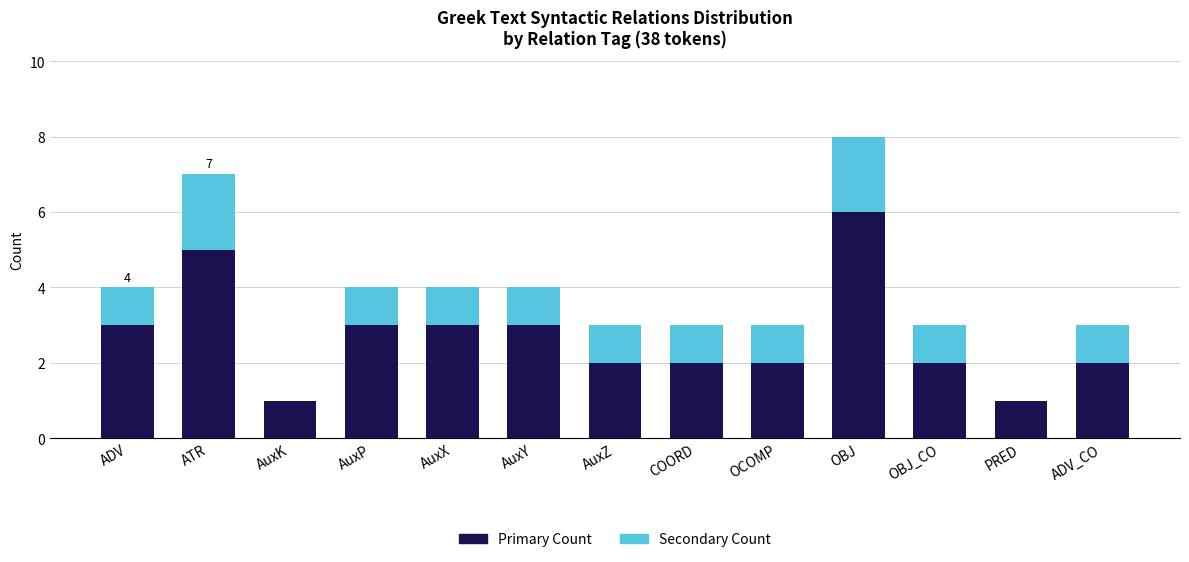

At which category is the sum across all series the highest?

OBJ